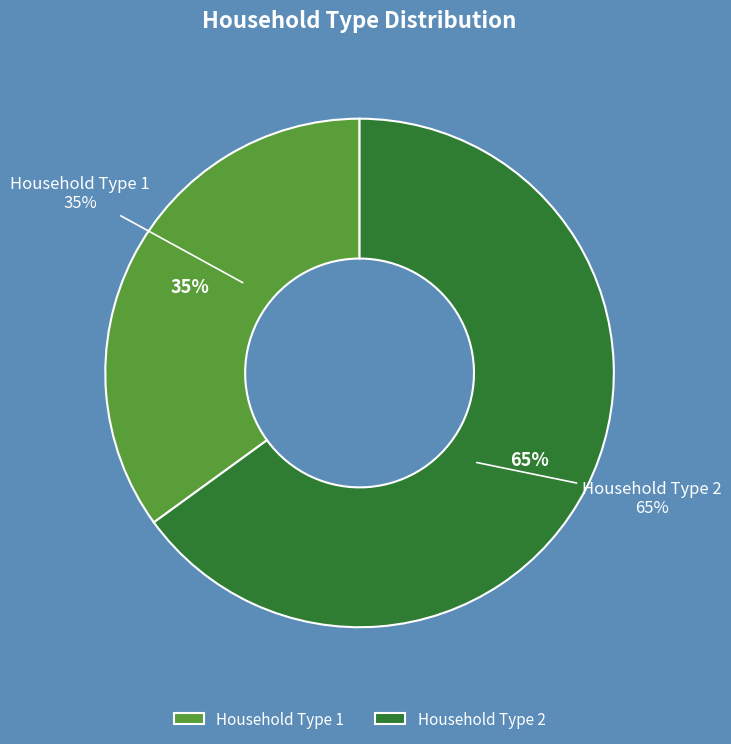

Is there a majority slice in this chart?

Yes